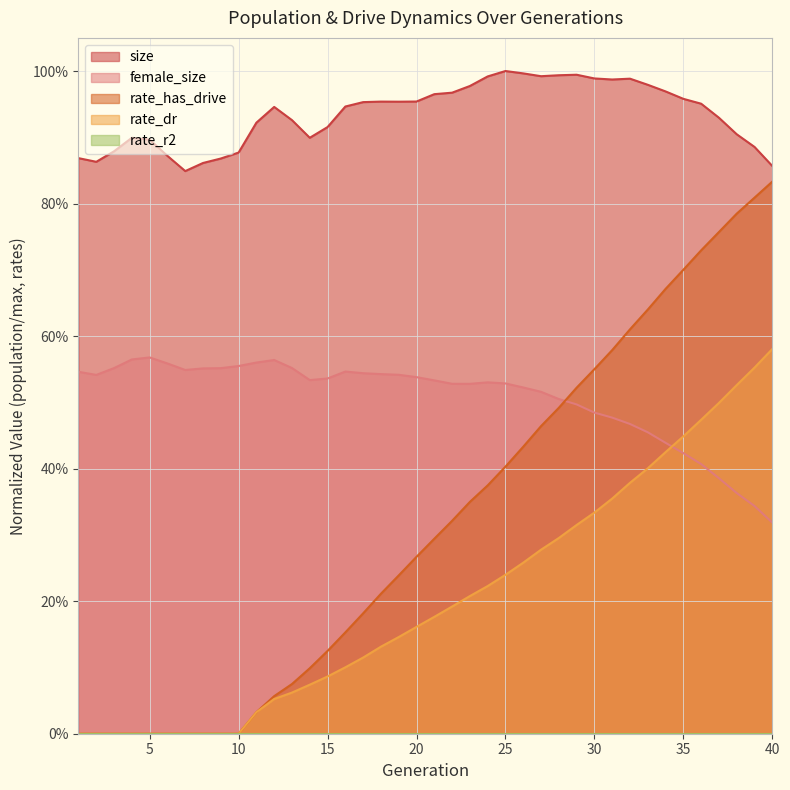

At which category does female_size reach its first local valley?

2